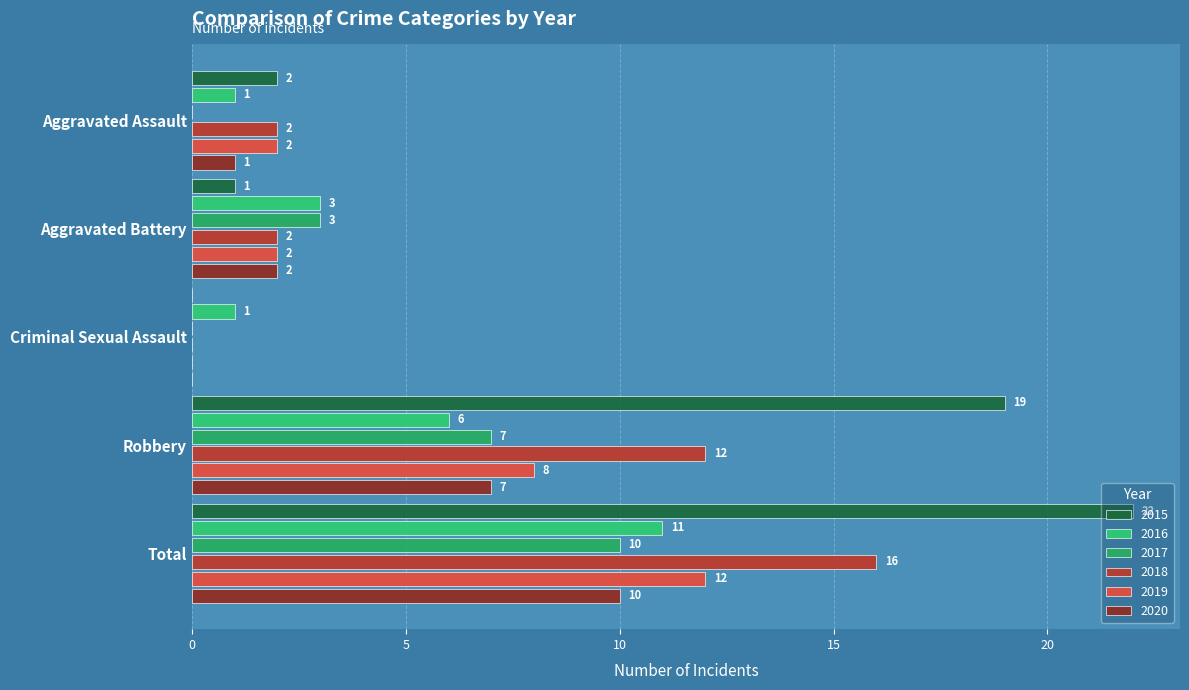

At which label is 2016 closest to 6?

Robbery